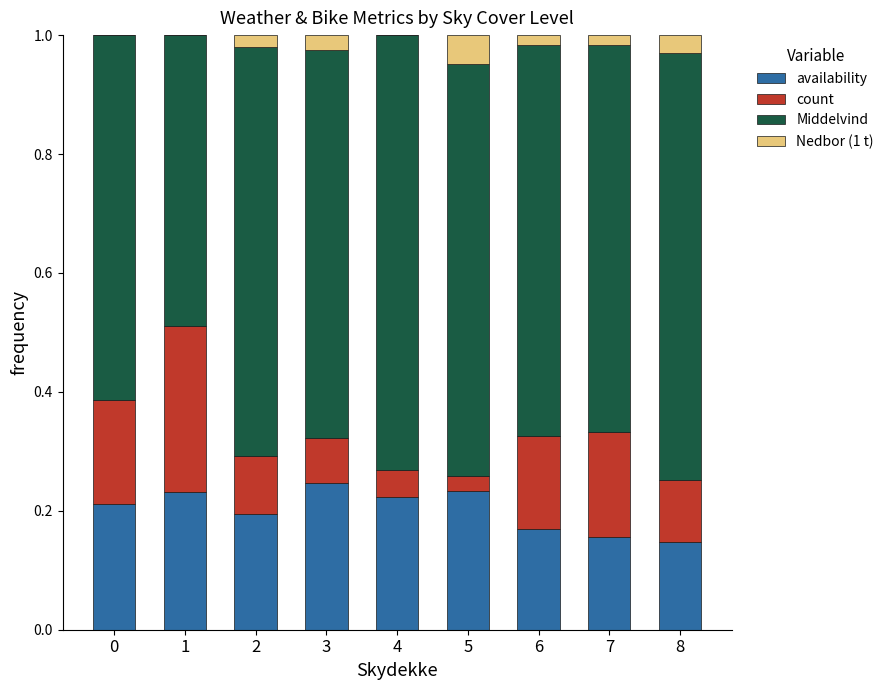

What is the sum of all availability values?

1.8